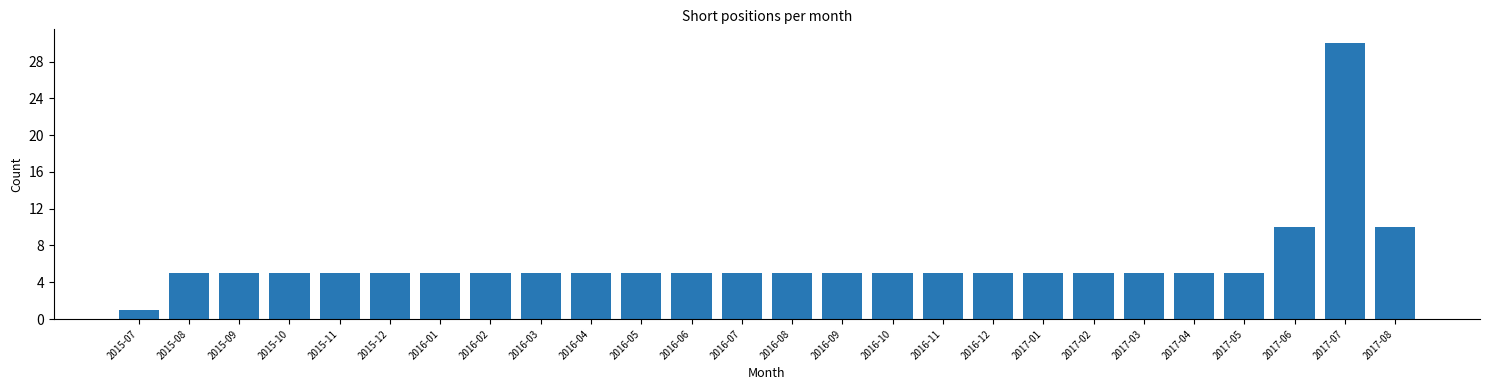

Reading right to left, extract all data points from this chart.

10	30	10	5	5	5	5	5	5	5	5	5	5	5	5	5	5	5	5	5	5	5	5	5	5	1